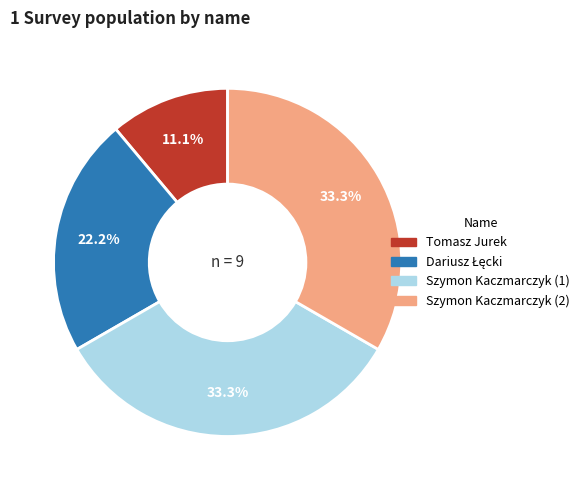

How many slices are in this pie chart?

4